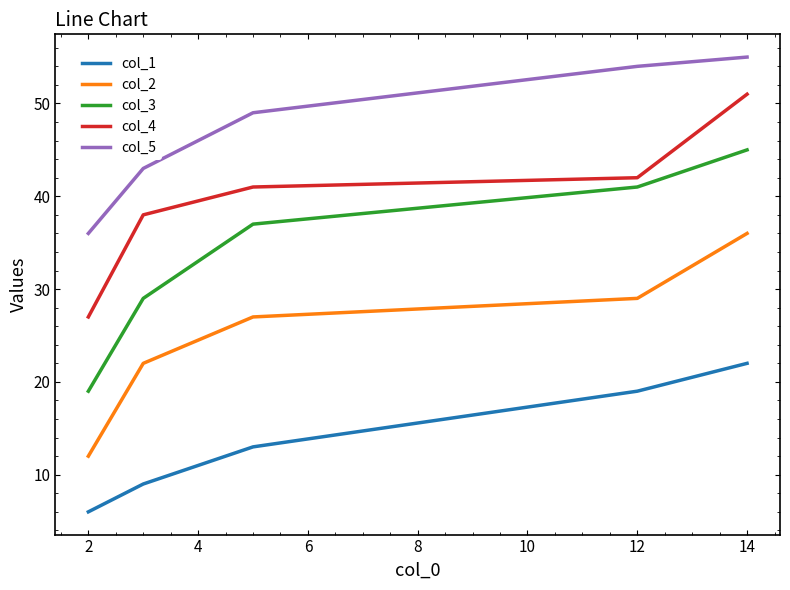

True or false: col_4 and col_5 cross at least once.

False